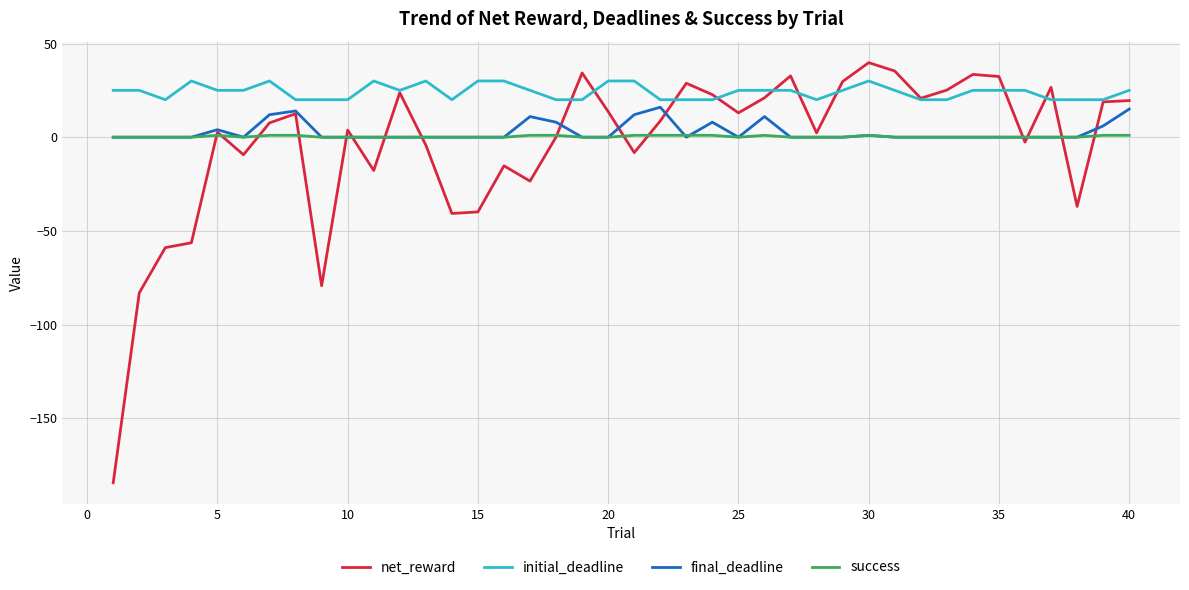

What is the sum of all net_reward values?

-151.4